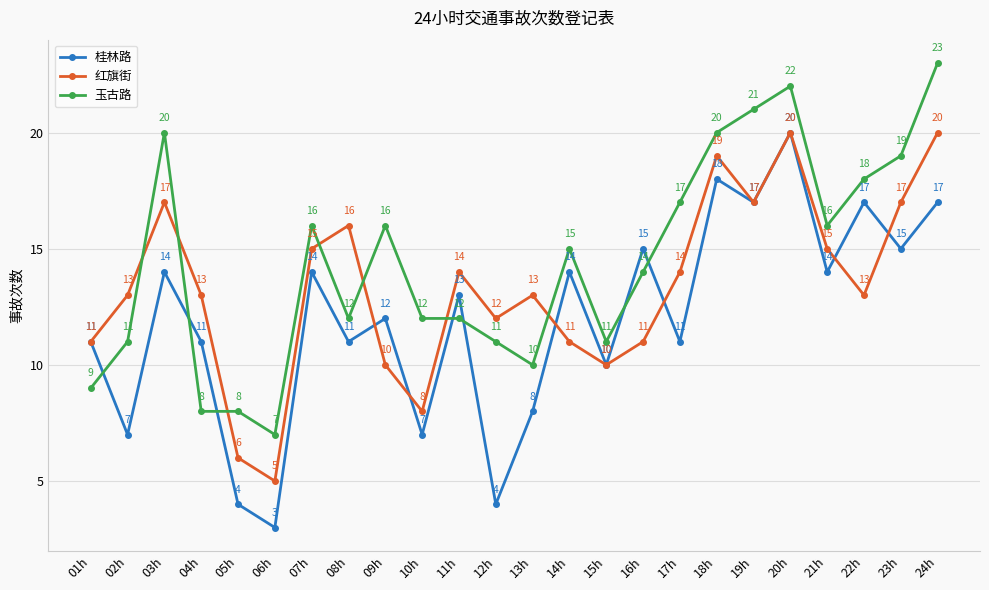

True or false: 桂林路 has a value of 24 at 24h.

False